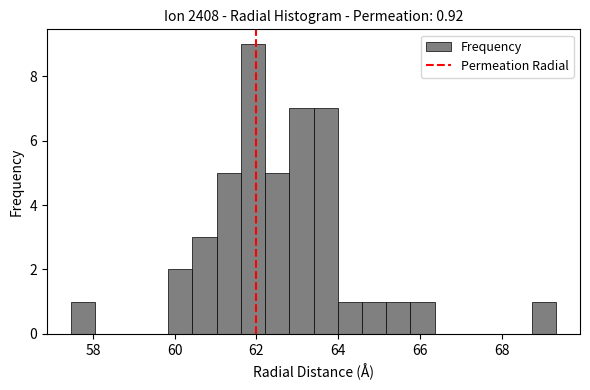

Around what value on the x-axis is the tallest bar? Give the approximate position of its centre, as read against the axis.

62.0